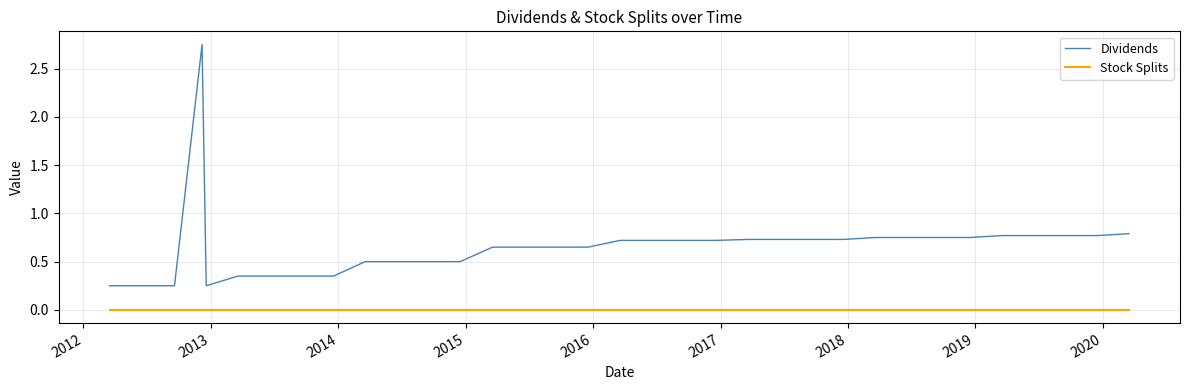

What is the difference between the maximum and minimum values in the Dividends series?

2.5